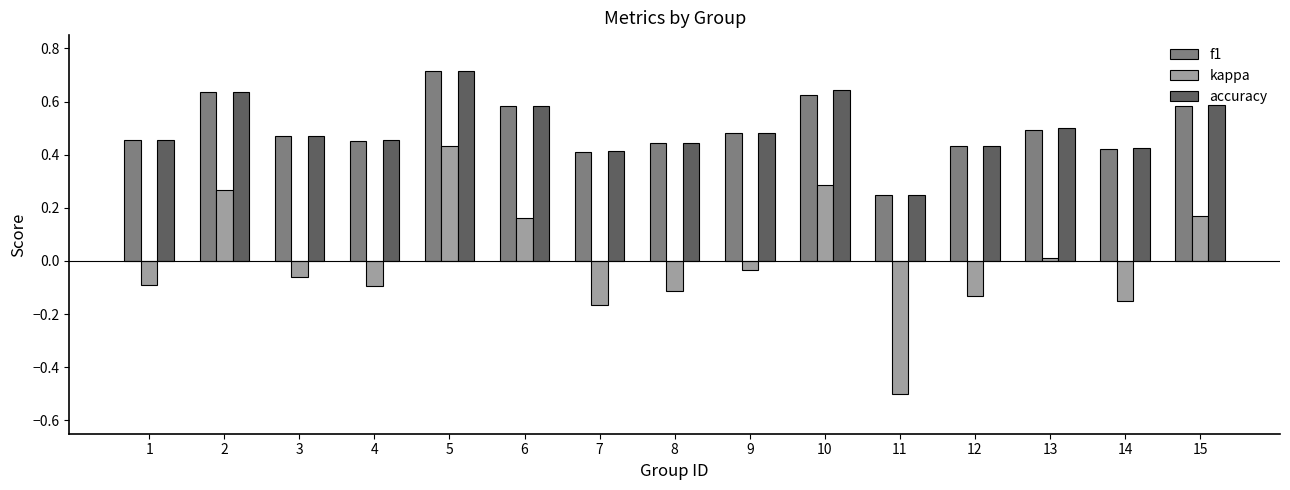

Which category has the highest value in the kappa series?

5